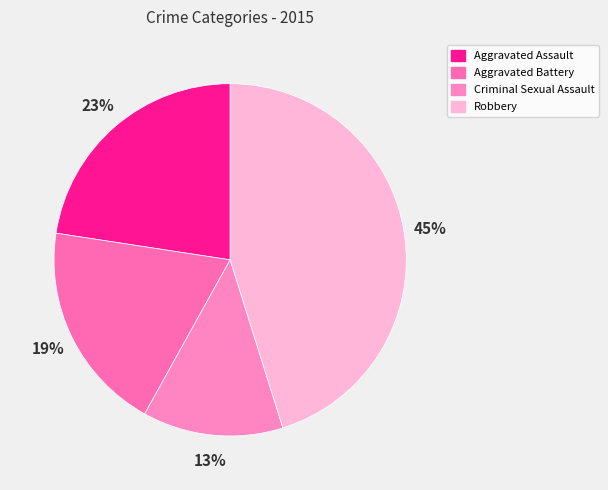

To the nearest percent, what portion does Aggravated Battery represent?

19%